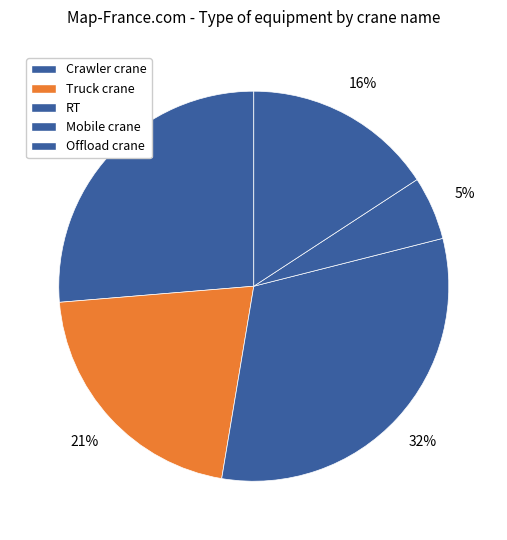

Count the number of slices in the pie.

5